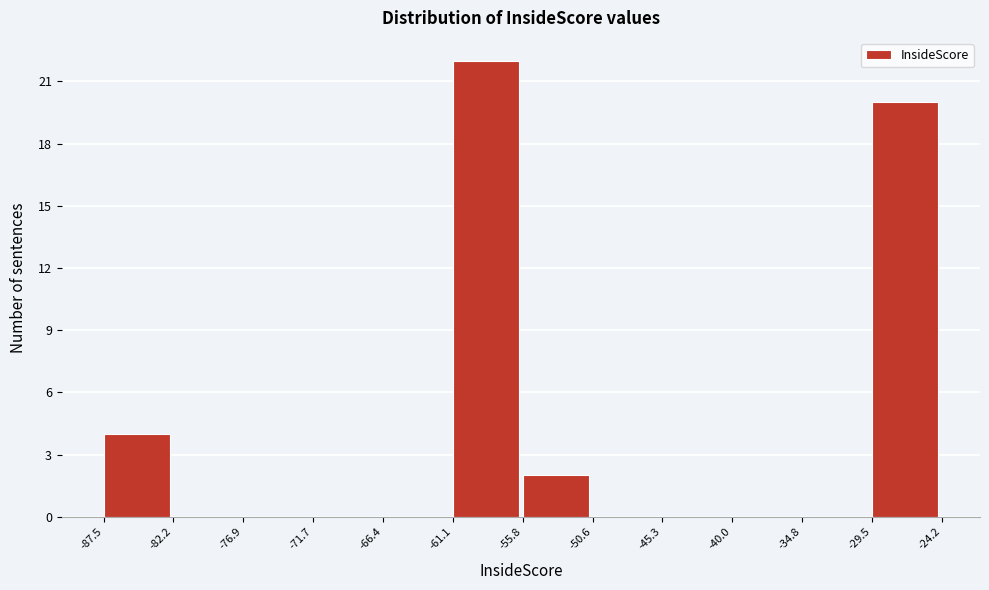

Reading left to right, list every bar in this chart as the range it spans on the x-axis followed by its height. The values are not printed on the chart, so give them approximately, as read against the axis.

-87.5 to -82.2: 4
-82.2 to -76.9: 0
-76.9 to -71.7: 0
-71.7 to -66.4: 0
-66.4 to -61.1: 0
-61.1 to -55.8: 22
-55.8 to -50.6: 2
-50.6 to -45.3: 0
-45.3 to -40.0: 0
-40.0 to -34.8: 0
-34.8 to -29.5: 0
-29.5 to -24.2: 20